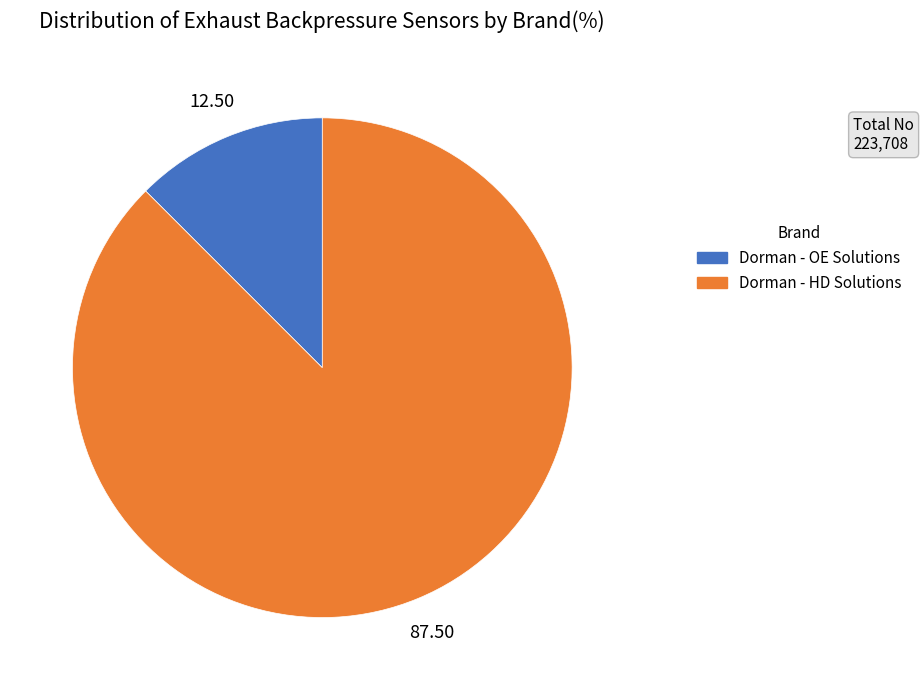

Is there a majority slice in this chart?

Yes